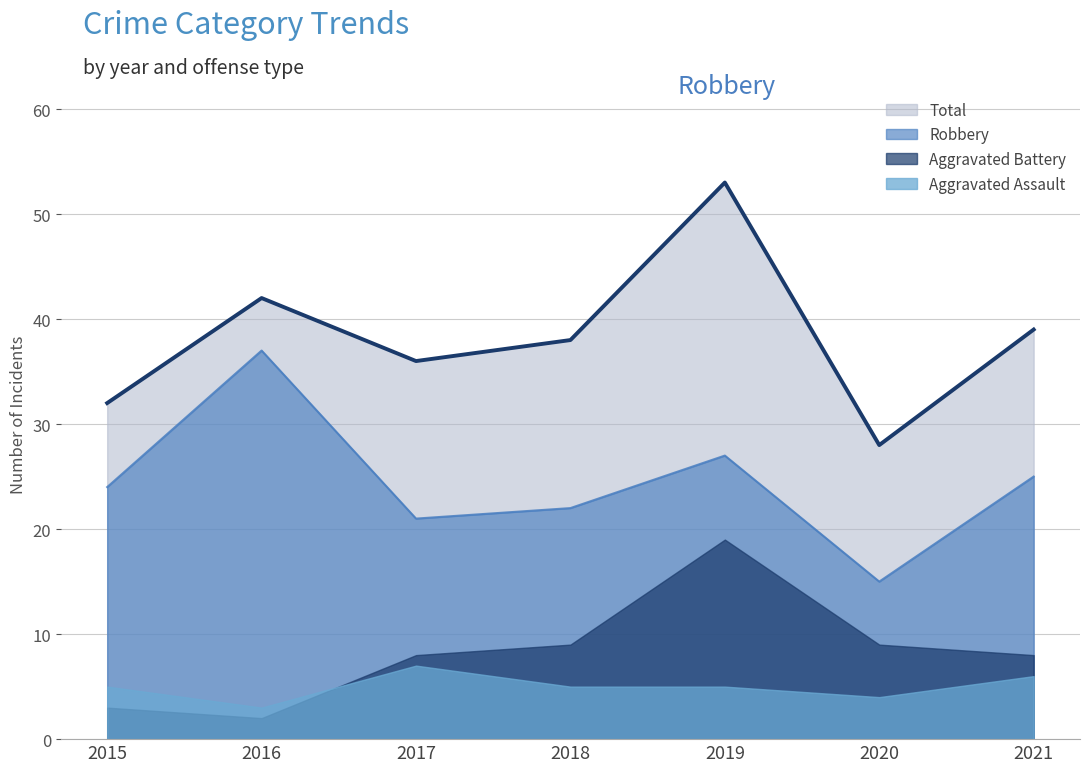

At how many categories does at least one series exceed 43?

1